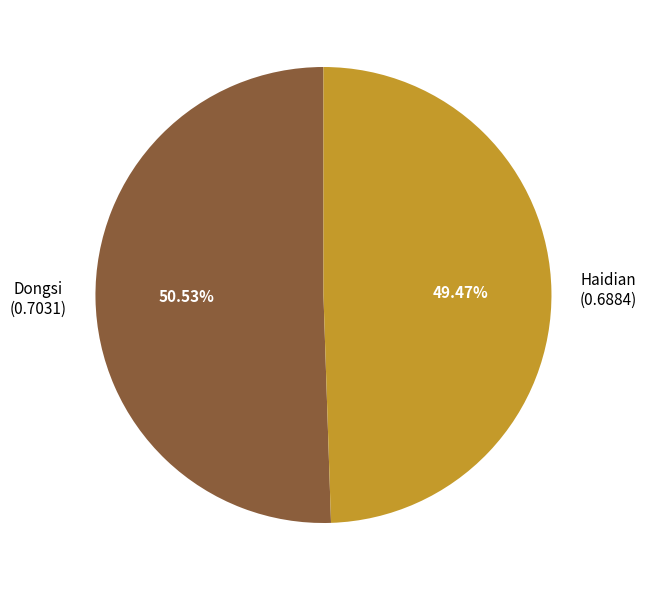

True or false: Dongsi accounts for 51% of the total.

True